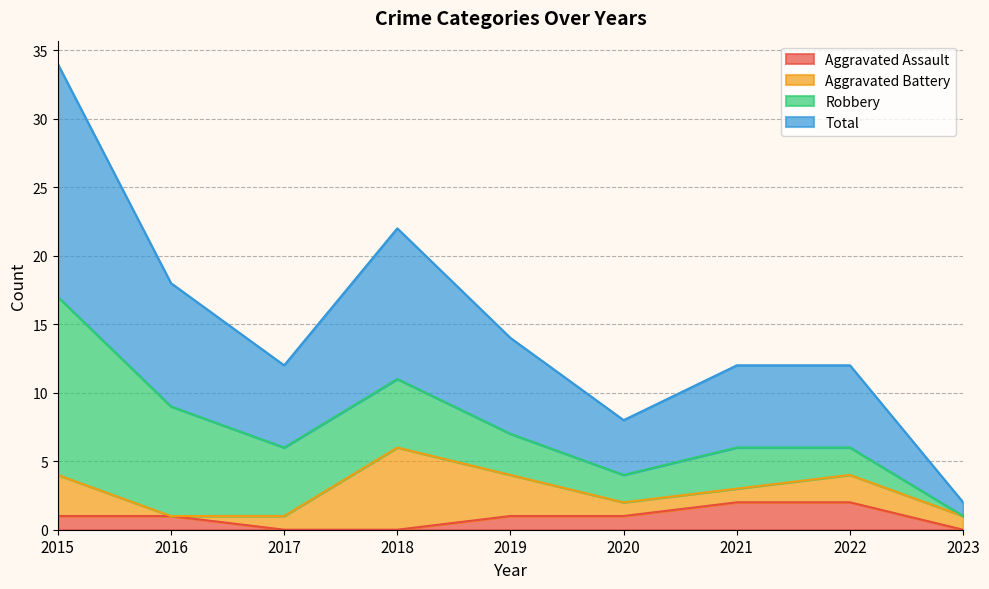

True or false: Total has a value of 4 at 2016.

False